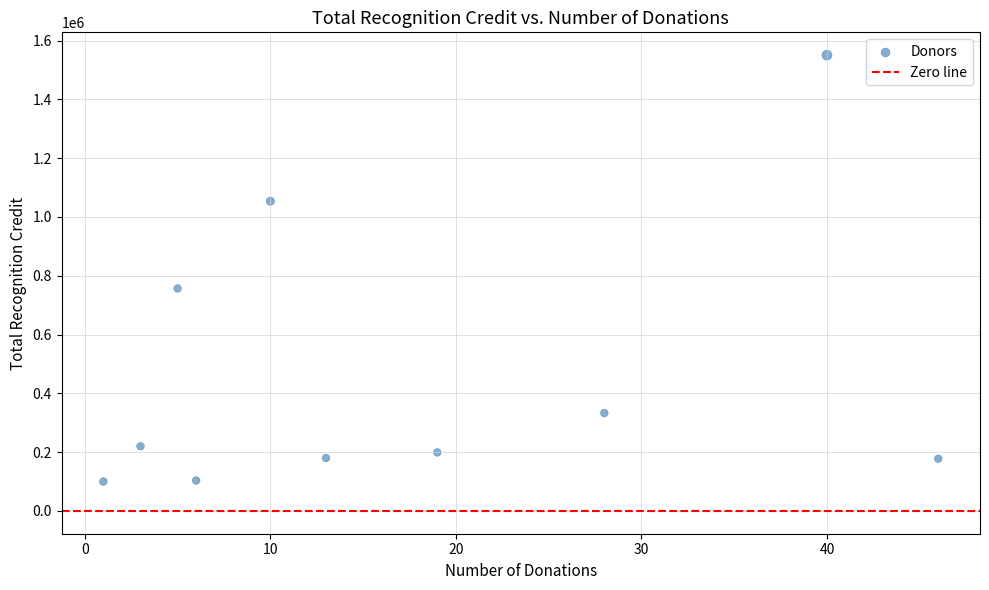

What is the average X value?

17.1